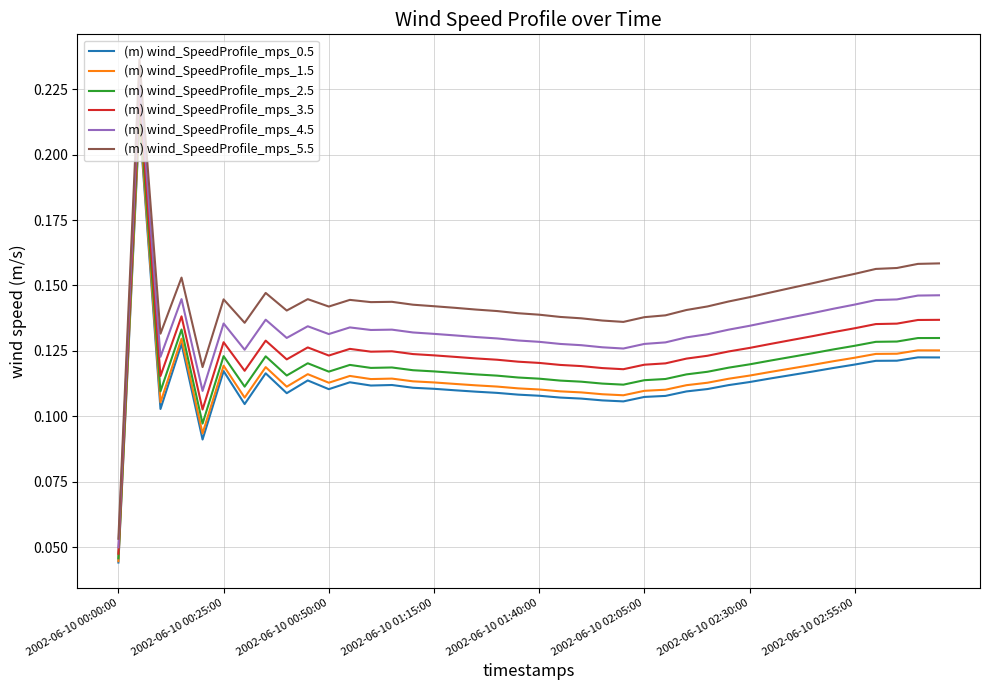

True or false: (m) wind_SpeedProfile_mps_5.5 and (m) wind_SpeedProfile_mps_2.5 cross at least once.

False